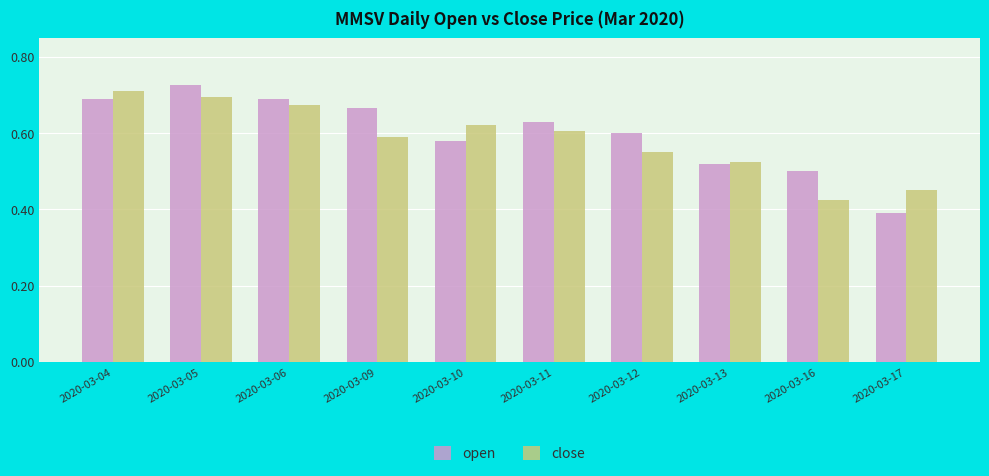

Which series has the widest spread of values?

open